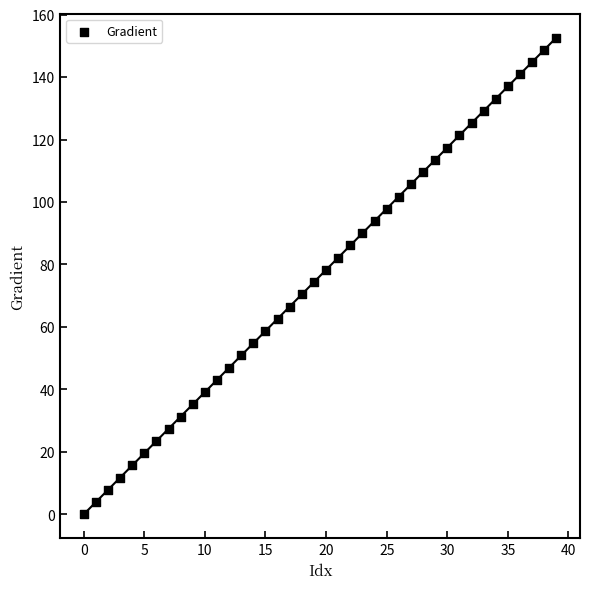

Count the number of points in this scatter plot.

40